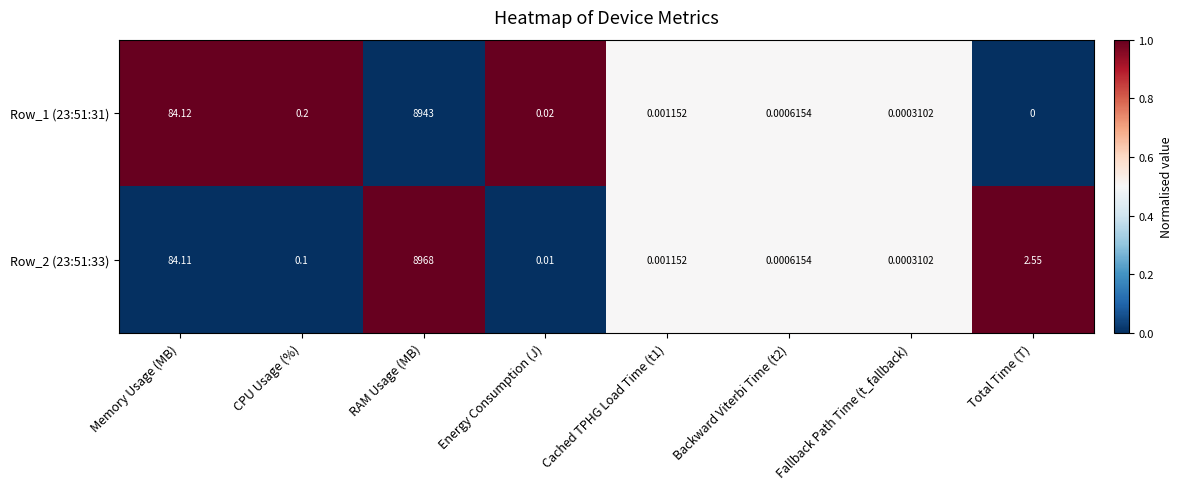

Which series has the largest total across all categories?

Row_2 (23:51:33)